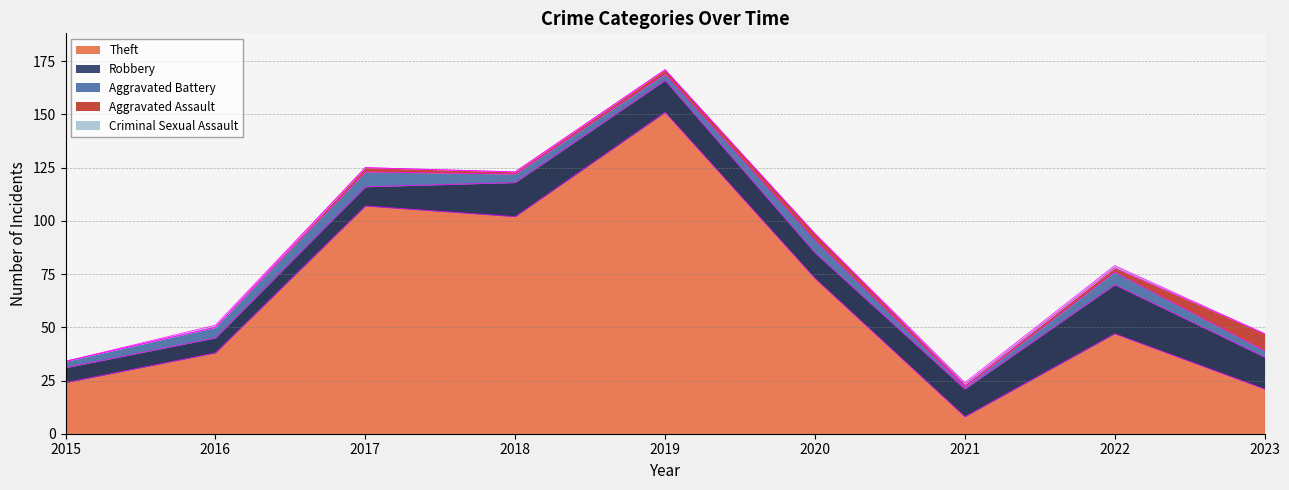

Reading right to left, extract all data points from this chart.

Theft: 21	47	8	73	151	102	107	38	24
Robbery: 15	23	13	12	15	16	9	7	7
Aggravated Battery: 3	6	1	6	3	4	7	5	3
Aggravated Assault: 8	2	1	3	2	1	2	0	0
Criminal Sexual Assault: 0	1	1	0	0	0	0	1	0